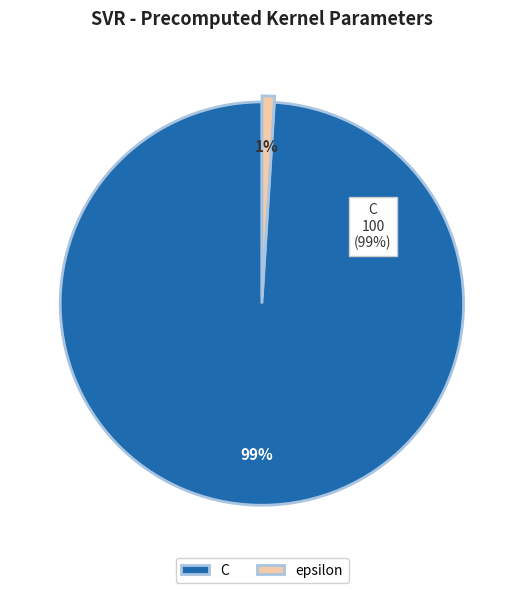

Between epsilon and C, which is larger?

C